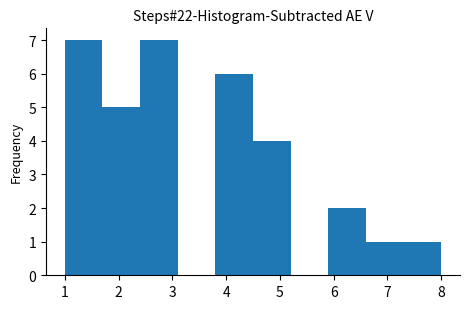

How tall is the bar that spans 4.5 to 5.2 on the x-axis? The values are not printed on the chart, so give them approximately, as read against the axis.

4